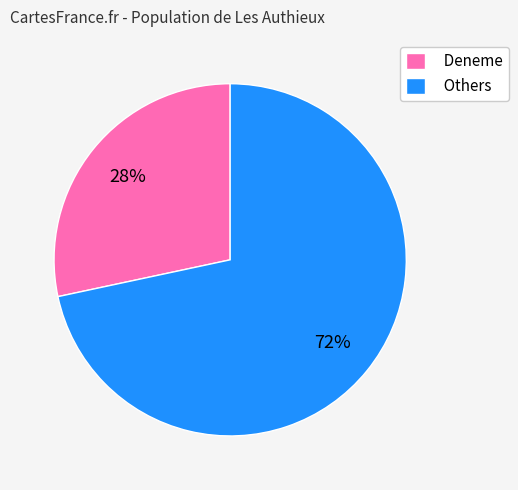

Approximately how many times larger is the value at Deneme compared to Others?

0.4